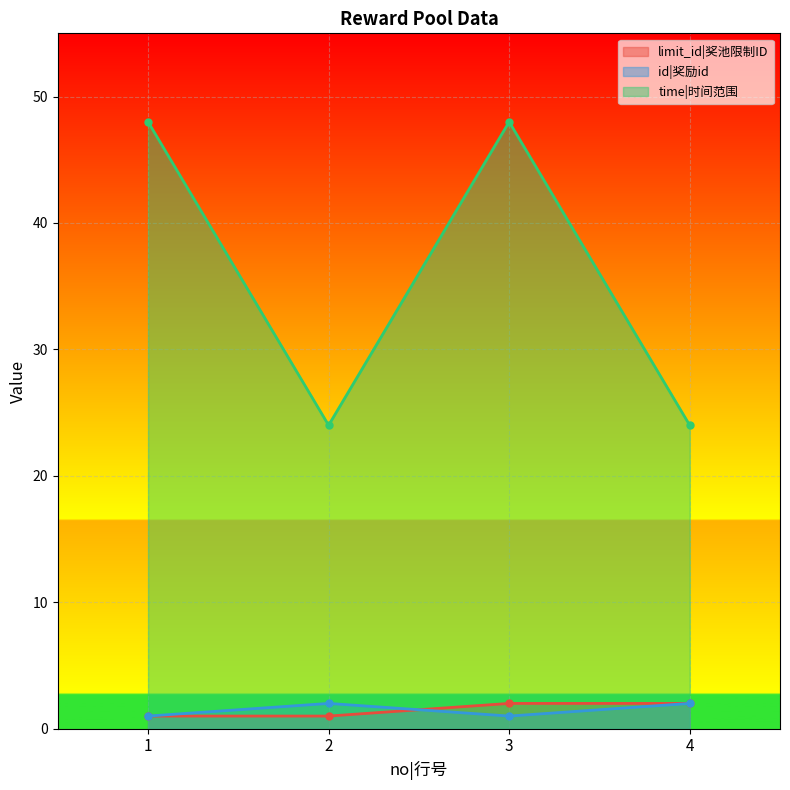

What is the value of the id|奖励id point at the 2nd from the left?

2